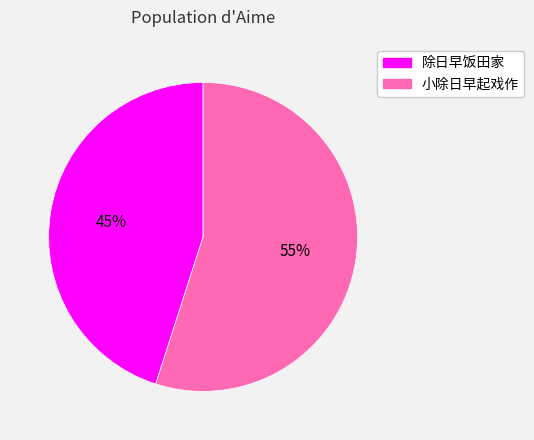

True or false: 除日早饭田家 accounts for 55% of the total.

False